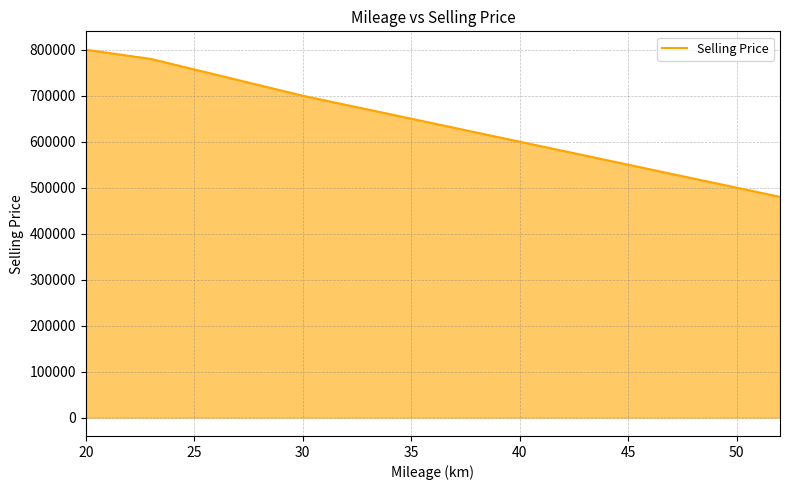

What is the maximum value shown in the chart?

800000